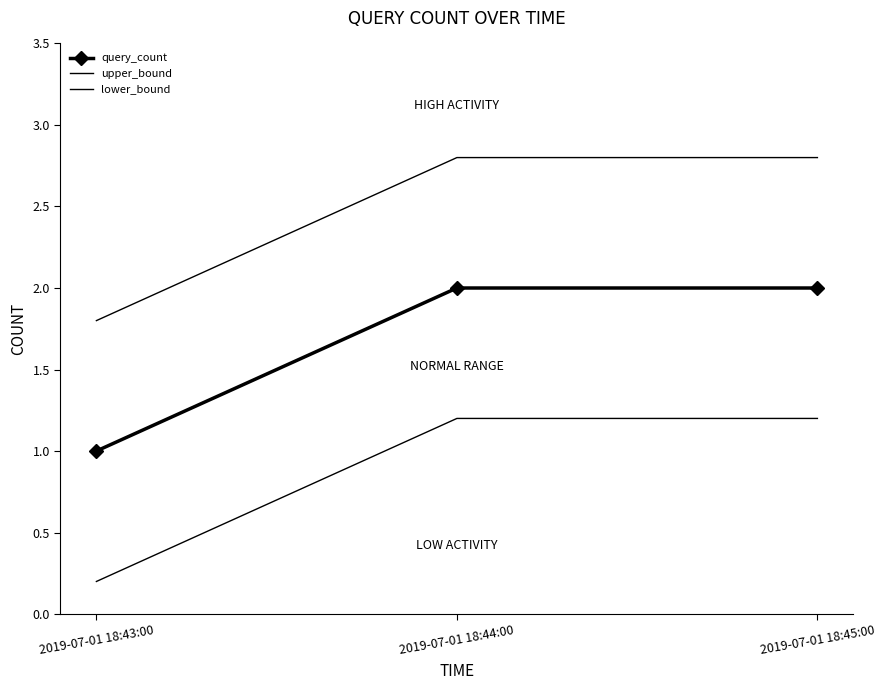

What is the value of the query_count point at the 3rd from the left?

2.0